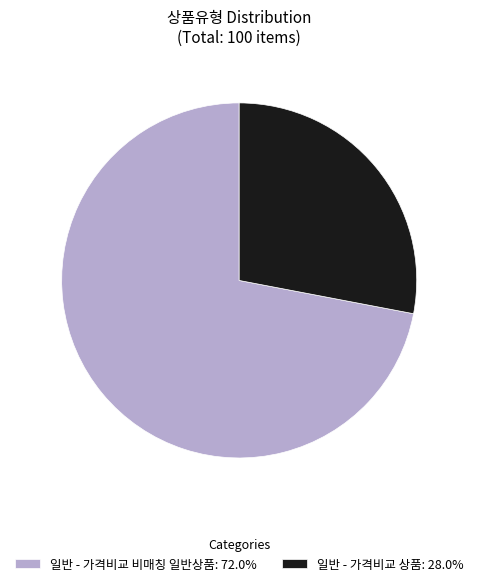

Approximately how many times larger is the value at 일반 - 가격비교 비매칭 일반상품: 72.0% compared to 일반 - 가격비교 상품: 28.0%?

2.6